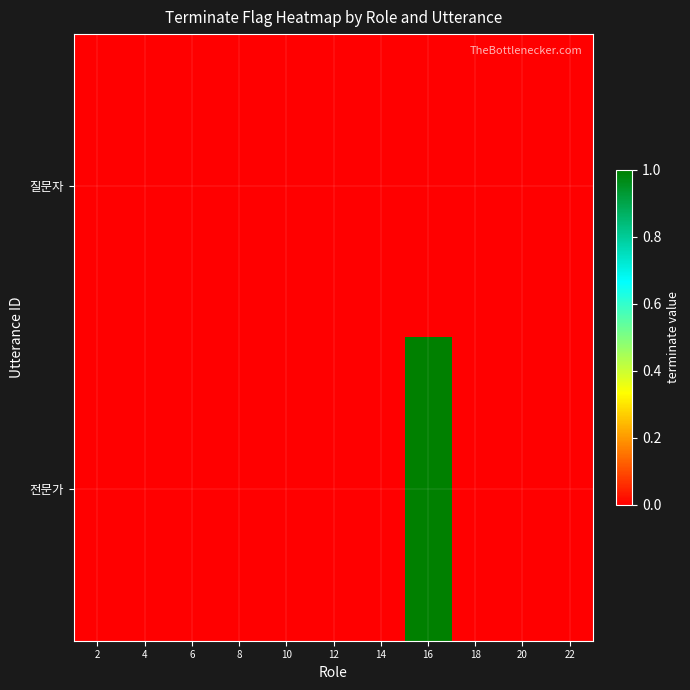

Which series has the largest total across all categories?

전문가